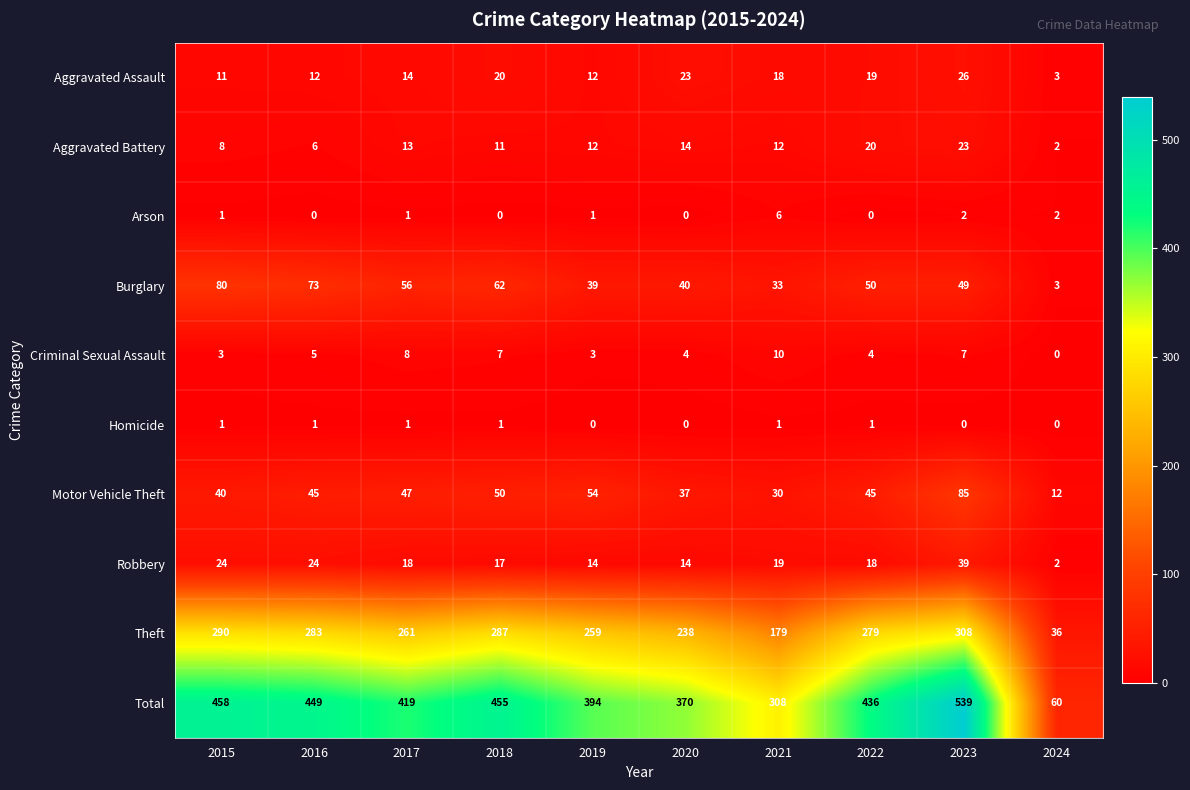

List the labels in order of Total value, smallest first.

2024, 2021, 2020, 2019, 2017, 2022, 2016, 2018, 2015, 2023